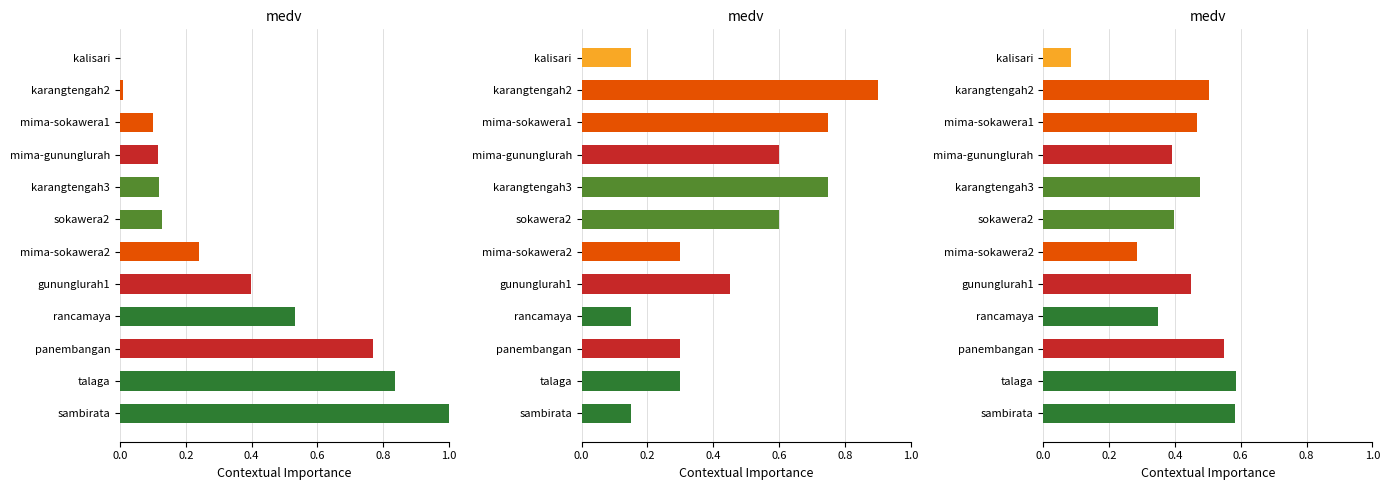

Where is the data nearest to the value 0?

kalisari